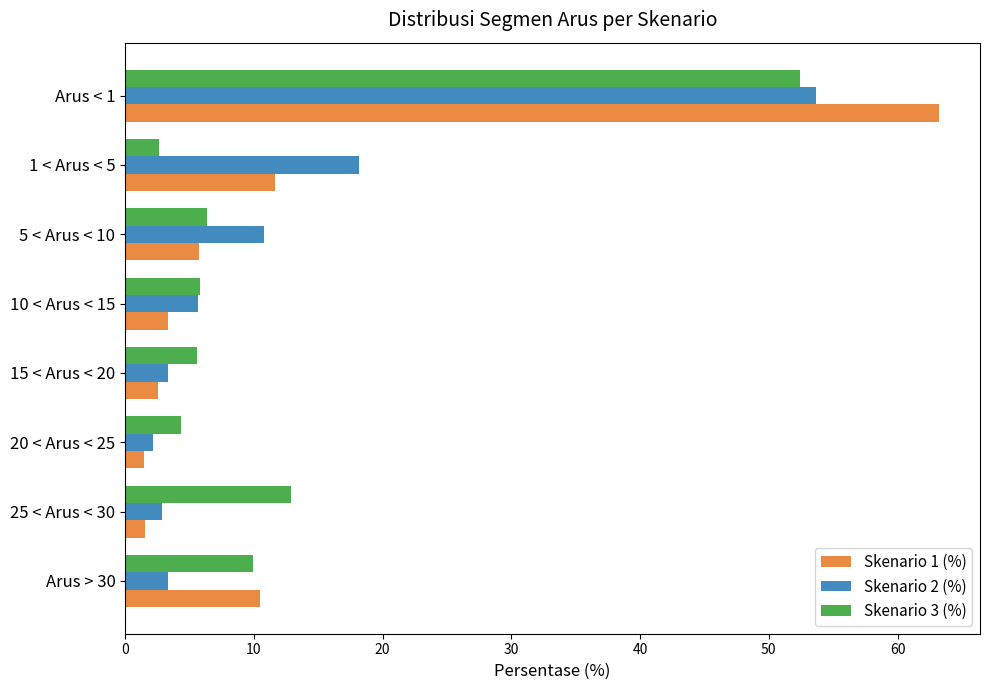

What is the difference between the maximum and minimum values in the Skenario 1 (%) series?

61.8